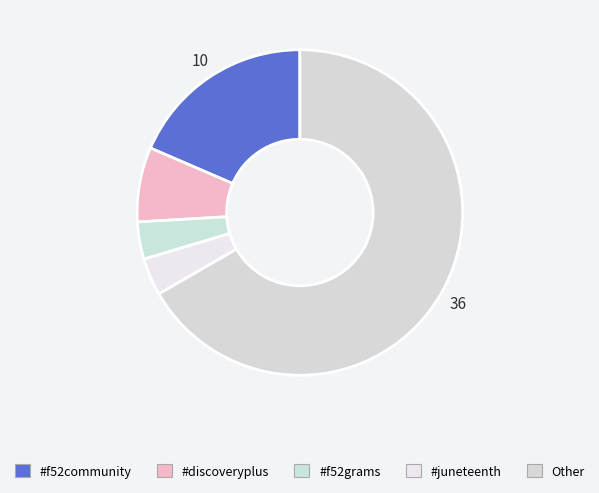

Which slice is the largest?

Other